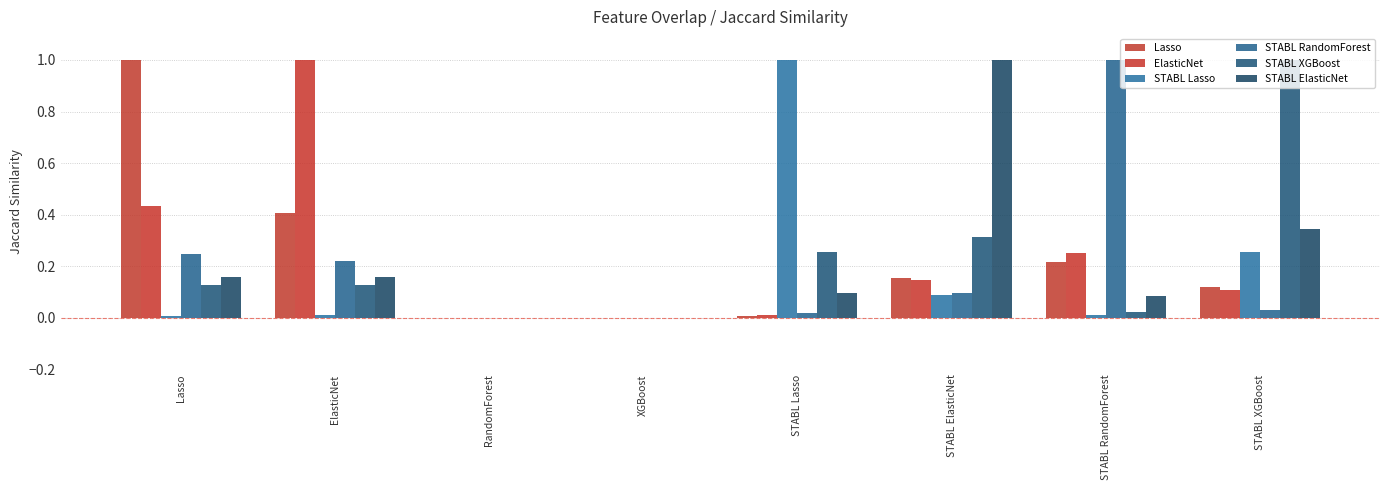

Rank the series at STABL ElasticNet from highest to lowest value.

STABL ElasticNet, STABL XGBoost, Lasso, ElasticNet, STABL RandomForest, STABL Lasso